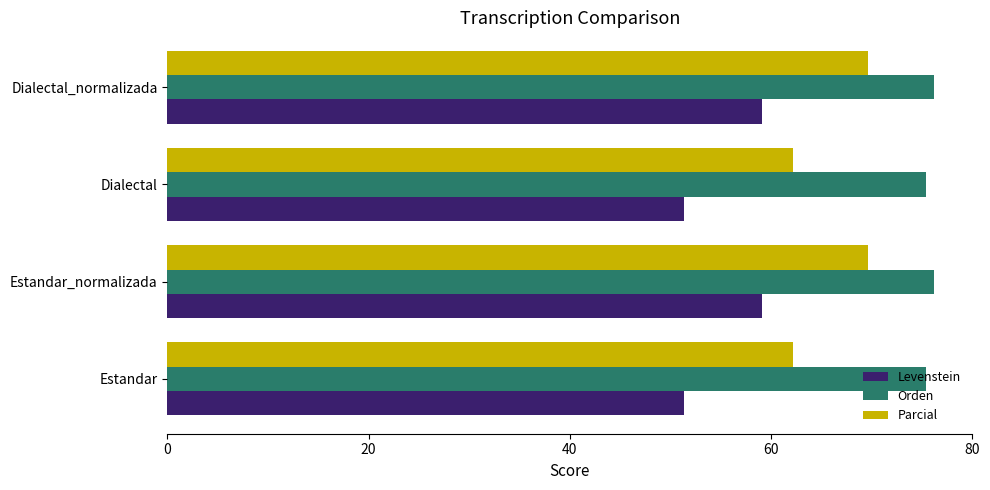

Which series has the largest total across all categories?

Orden